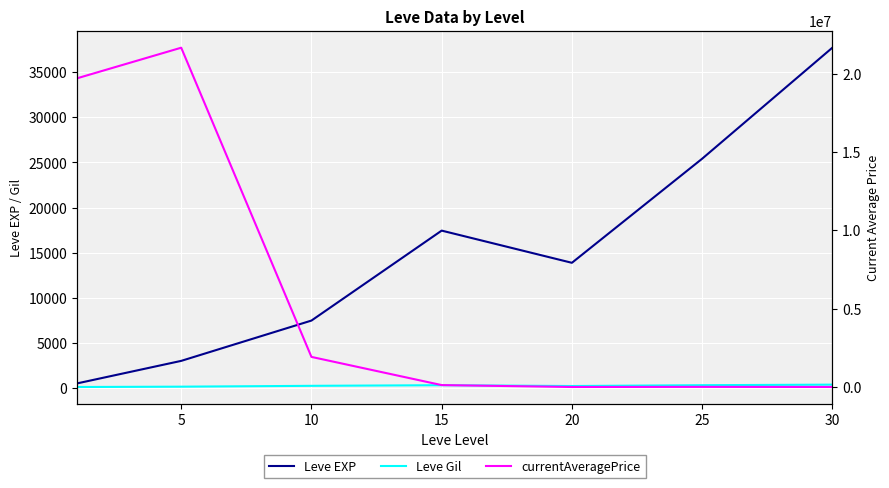

Which series has the largest range (max minus min)?

currentAveragePrice